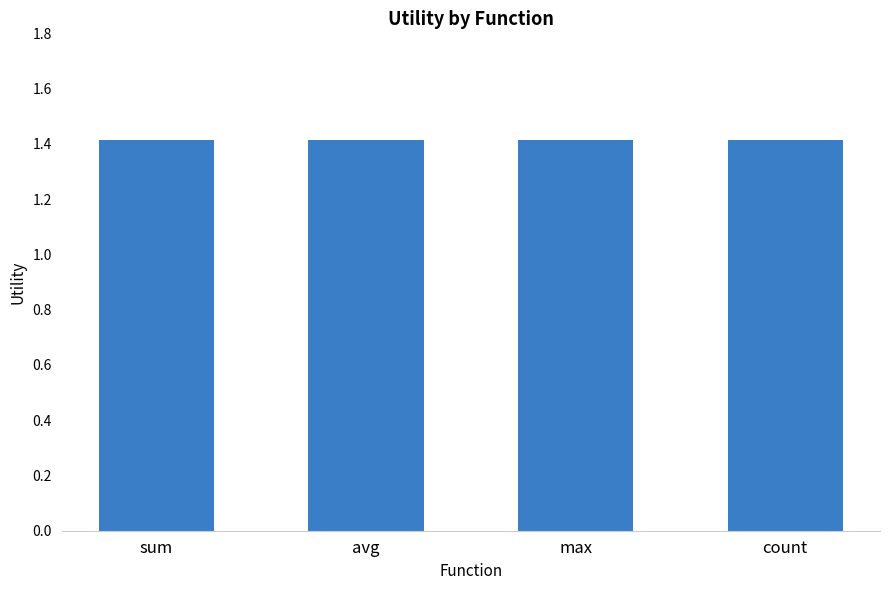

Does the chart contain stacked bars?

No